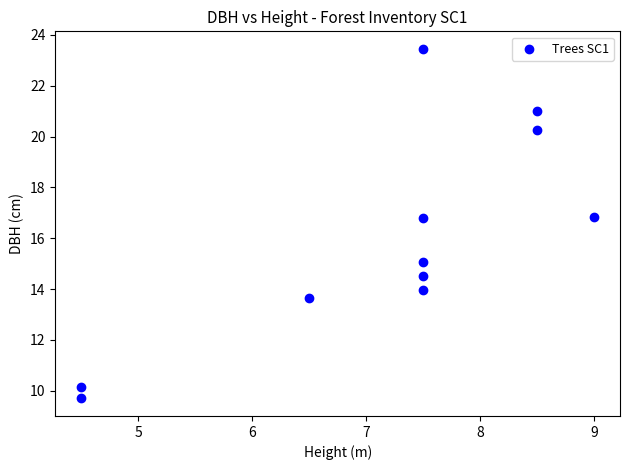

What is the average X value?

7.2